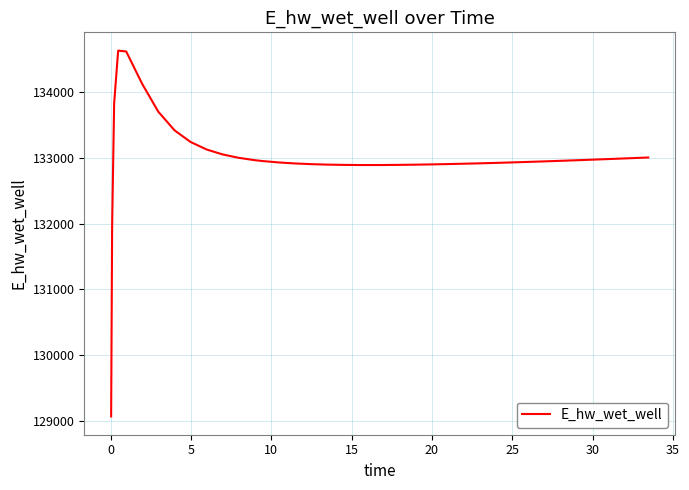

What is the difference between the maximum and minimum values?

5558.0